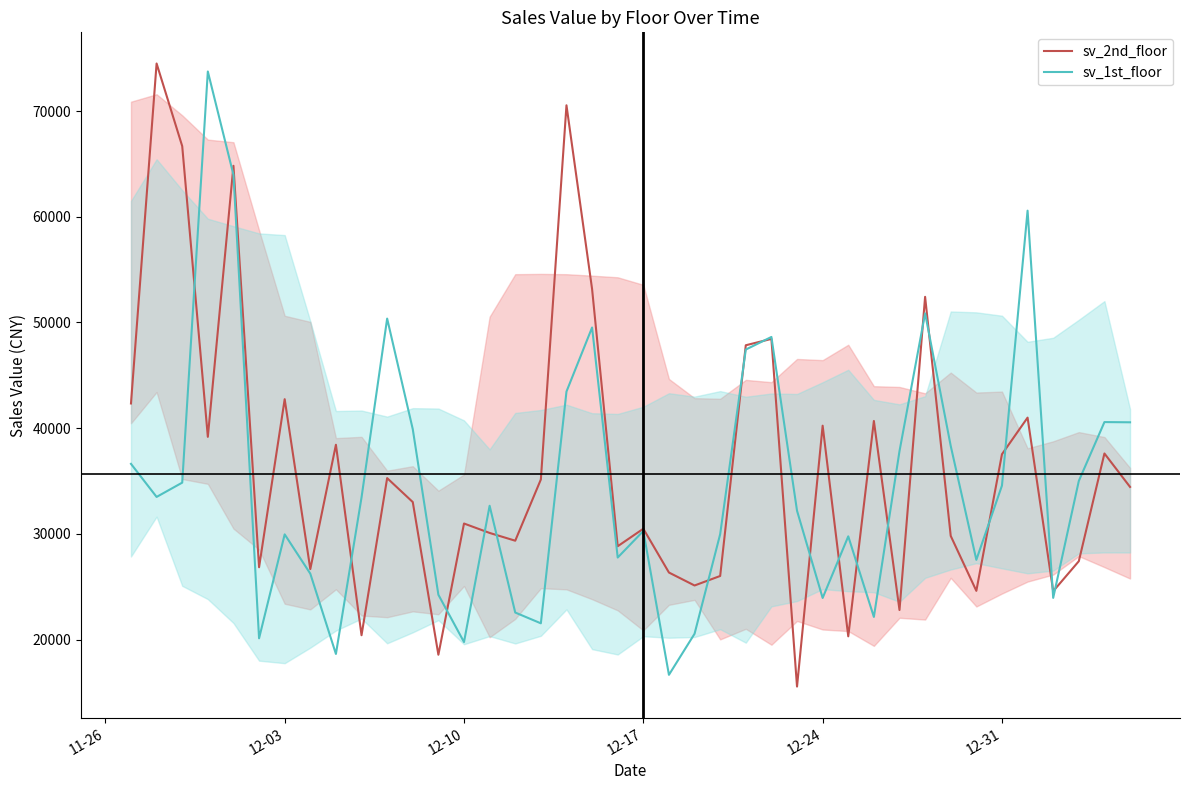

Rank the series by their maximum value, from lowest to highest.

sv_1st_floor, sv_2nd_floor